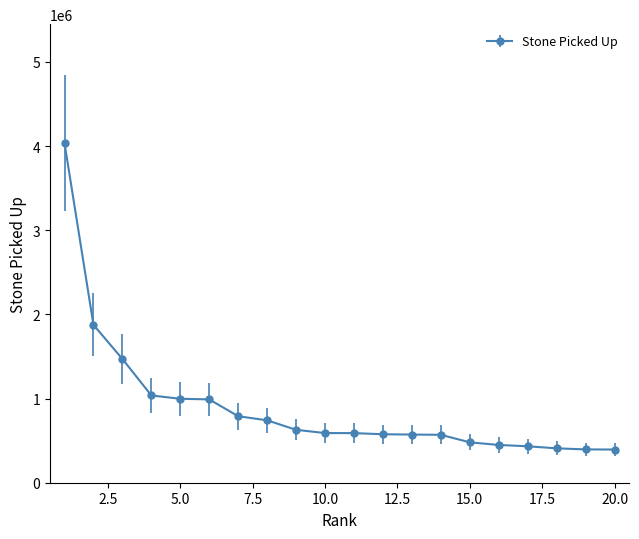

What is the value of the 15th point from the left?

479758